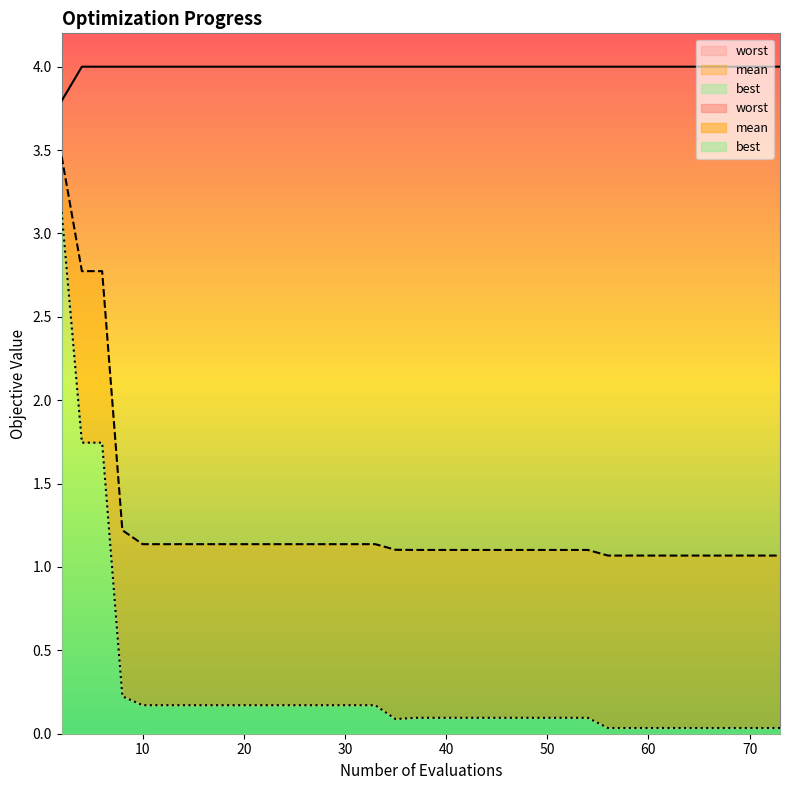

What is the sum of all mean values?

50.0